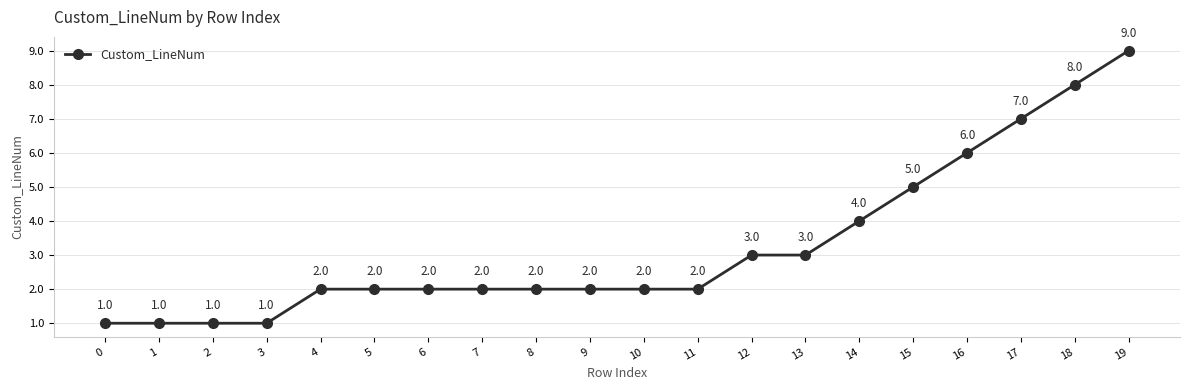

What is the sum of the values at 6 and 16?

8